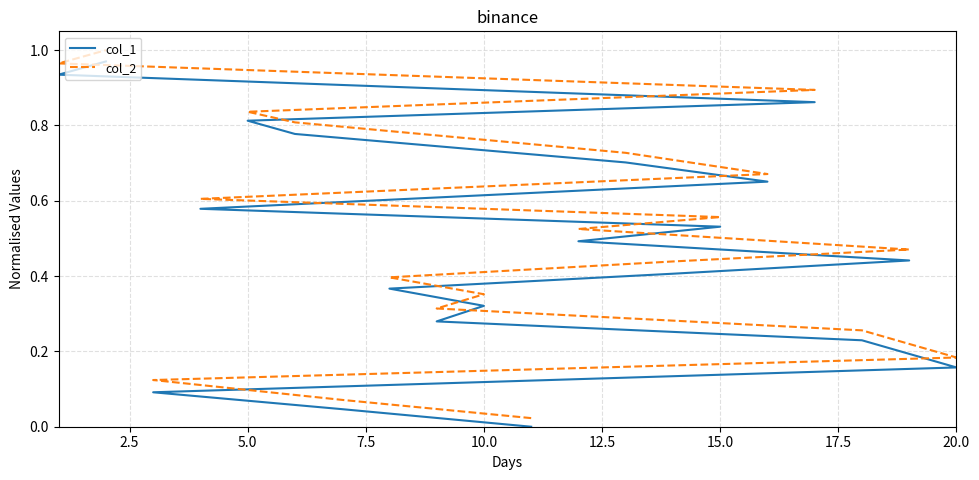

Between 2.5 and 16, which series saw the biggest shift?

col_1